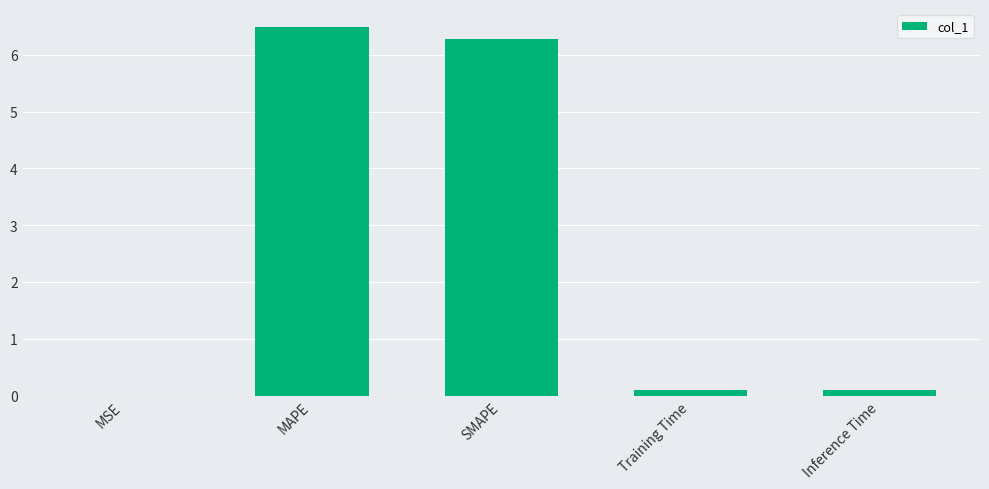

What is the average value?

2.6